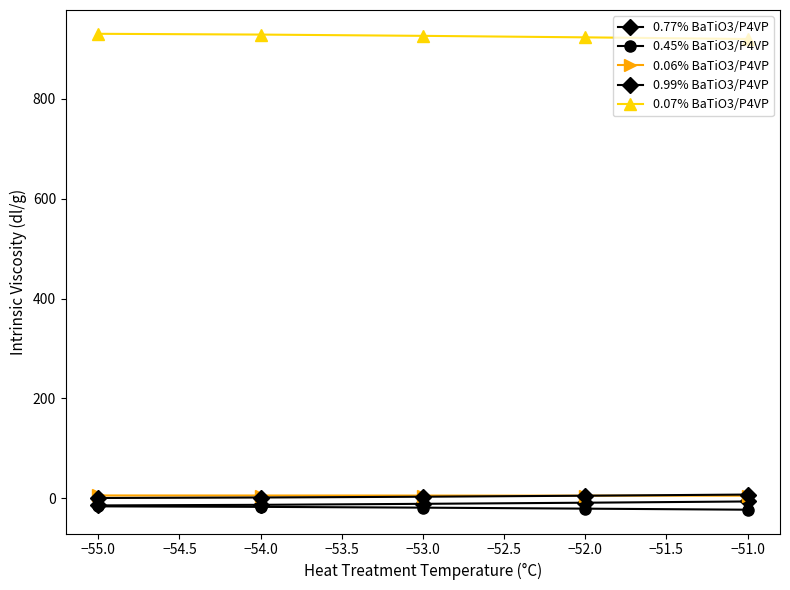

Is this an area chart (filled region under the line)?

No